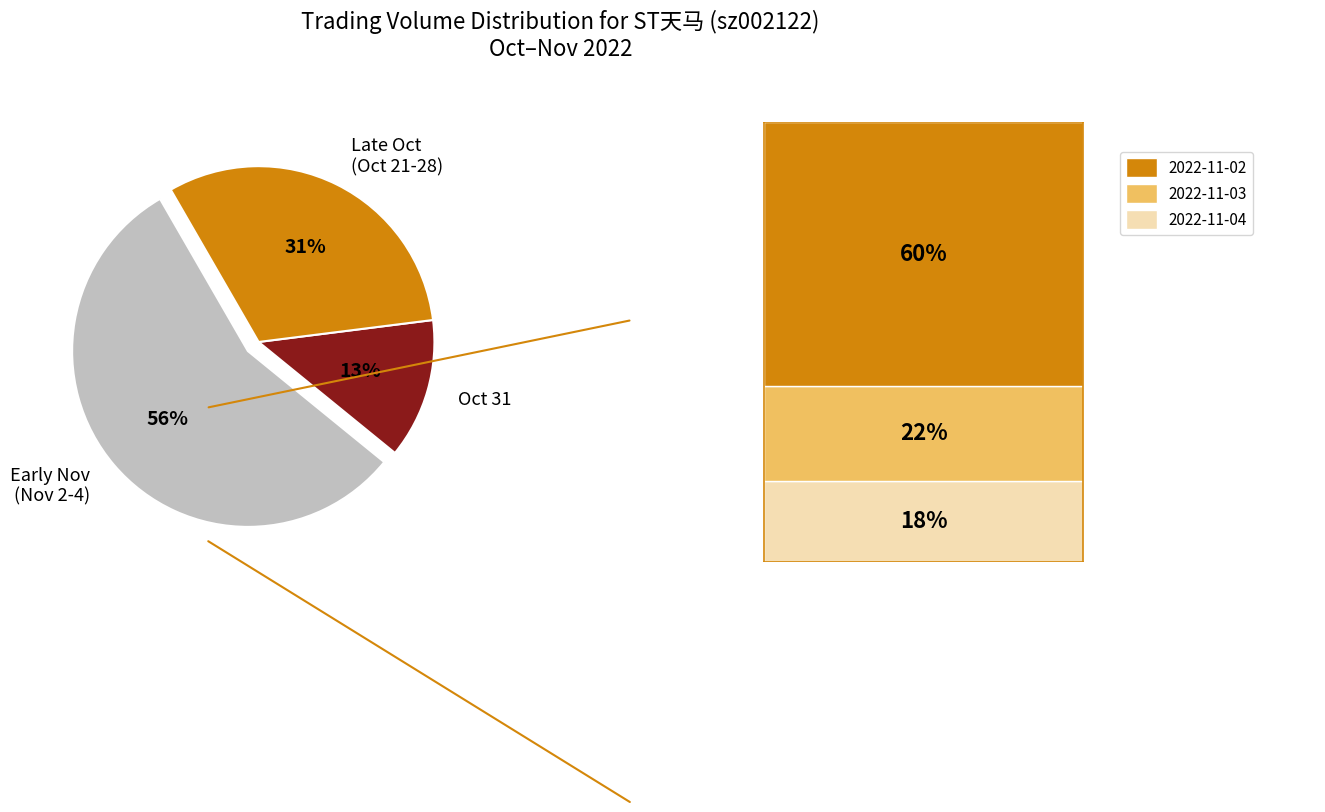

Do Late Oct (Oct 21-28) and Oct 31 together represent more than half of the pie?

No